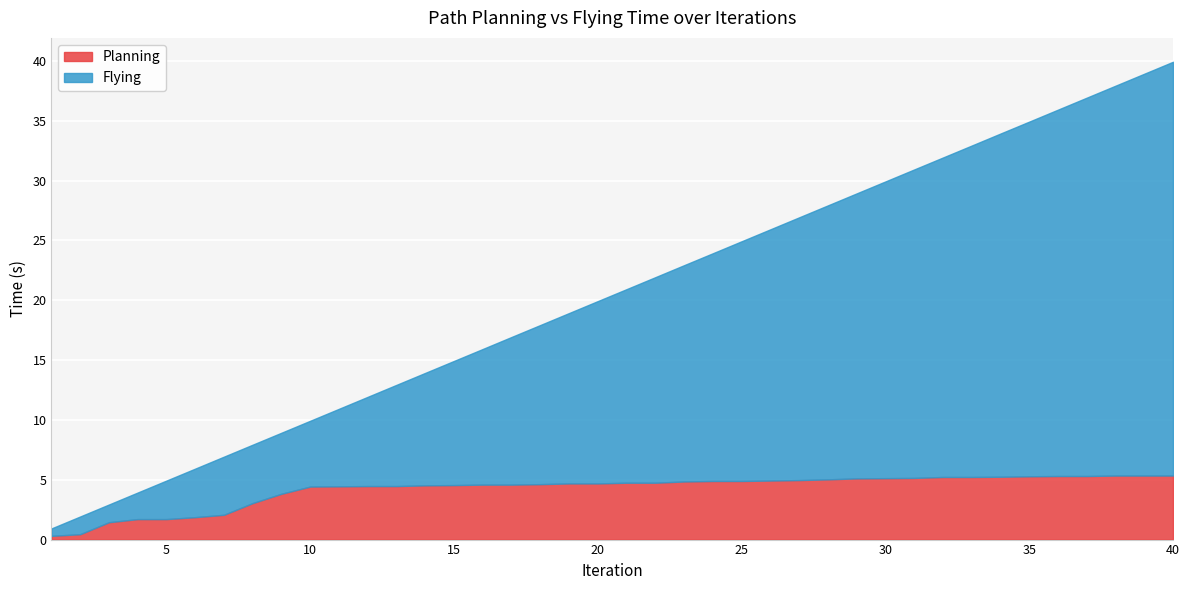

The Planning series shows 1.7 at 5. True or false?

True